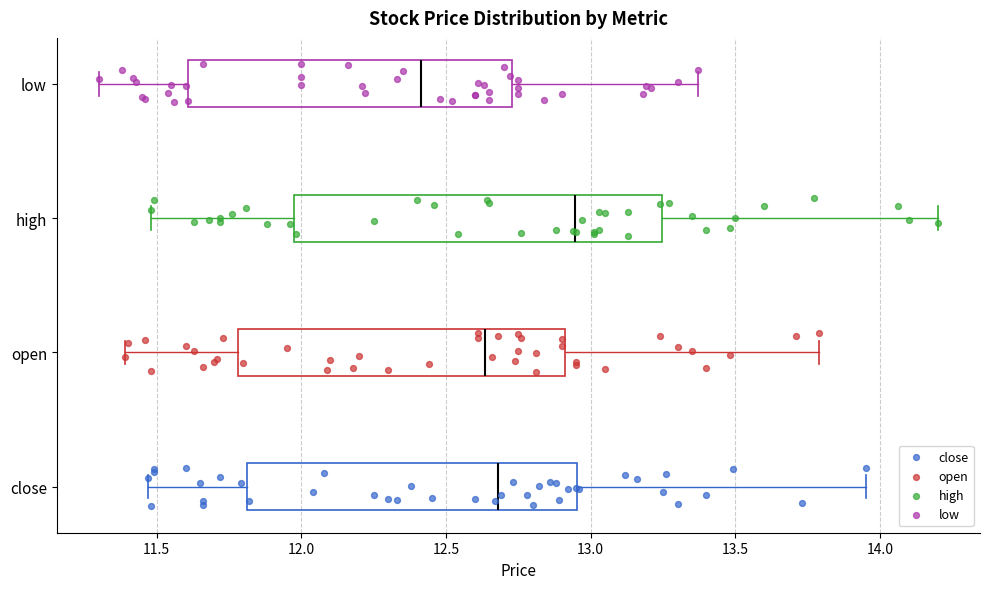

Which box has the furthest to the left median line?

low